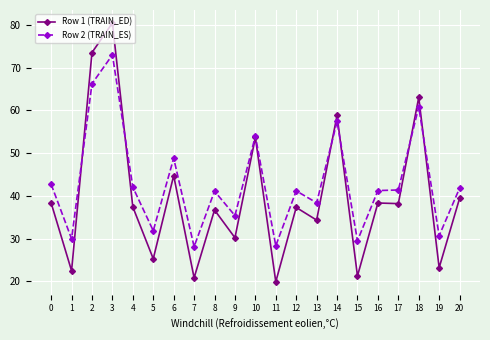

Which category has the highest value in the Row 1 (TRAIN_ED) series?

3